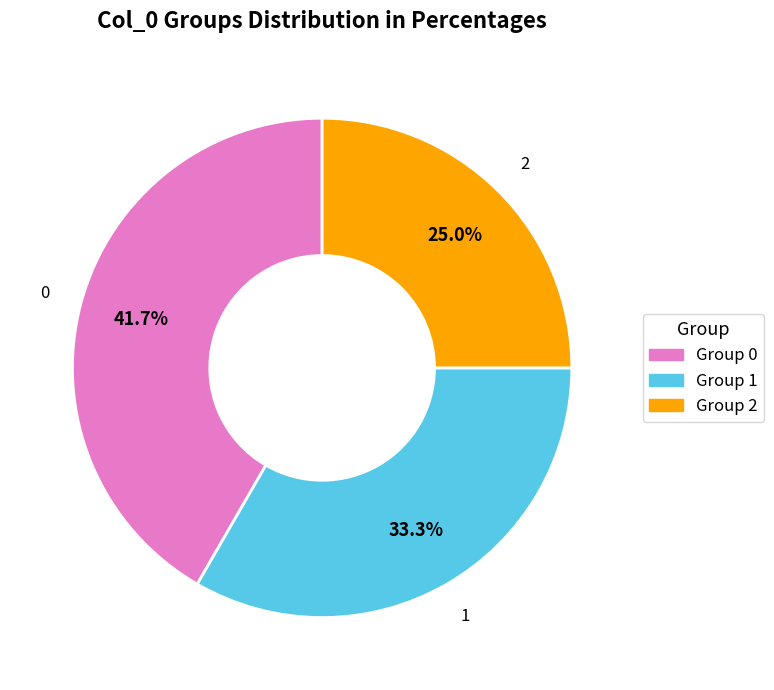

Does any single category account for the majority?

No